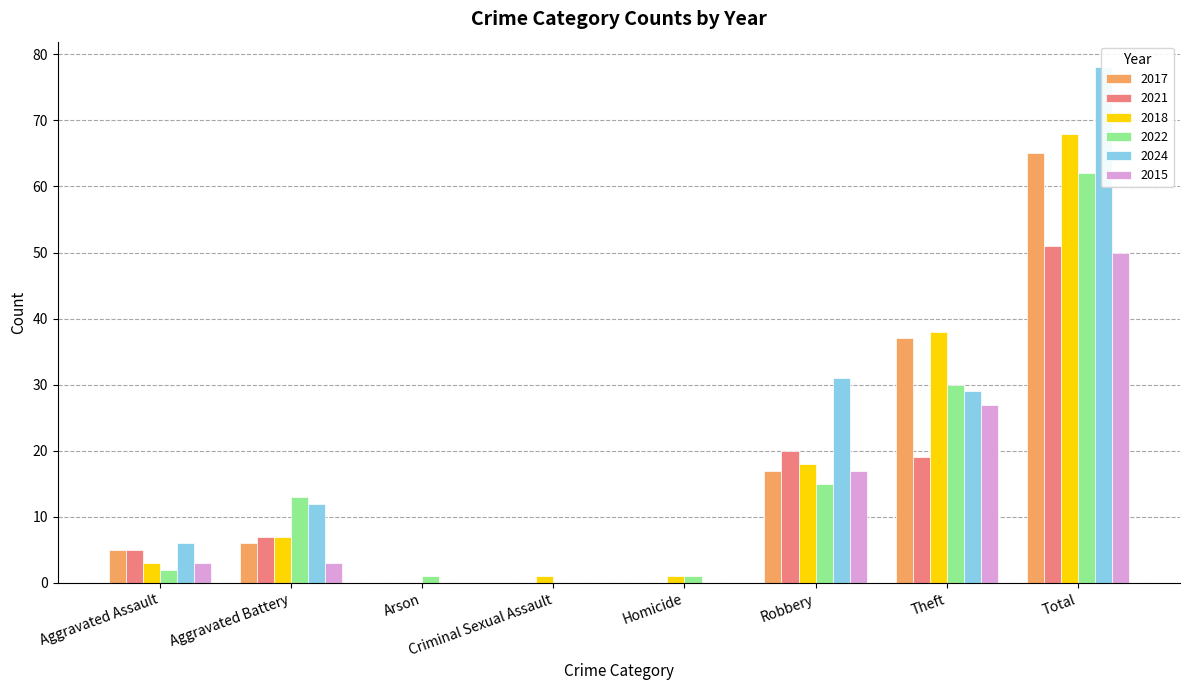

What is the greatest value displayed?

78